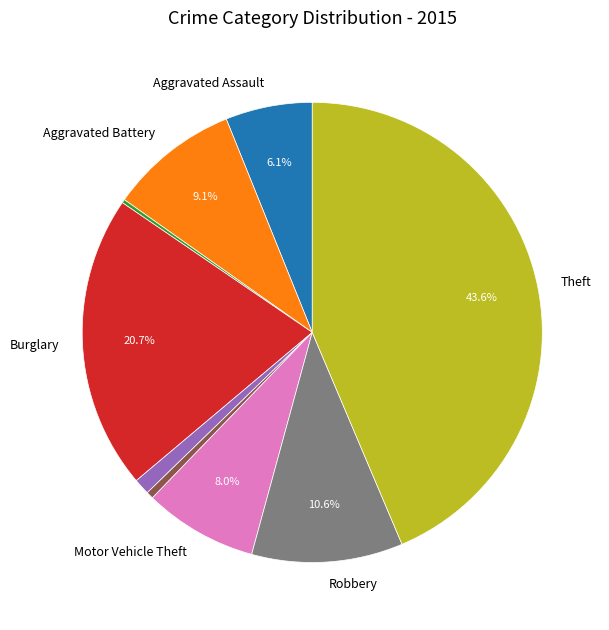

Is there a majority slice in this chart?

No